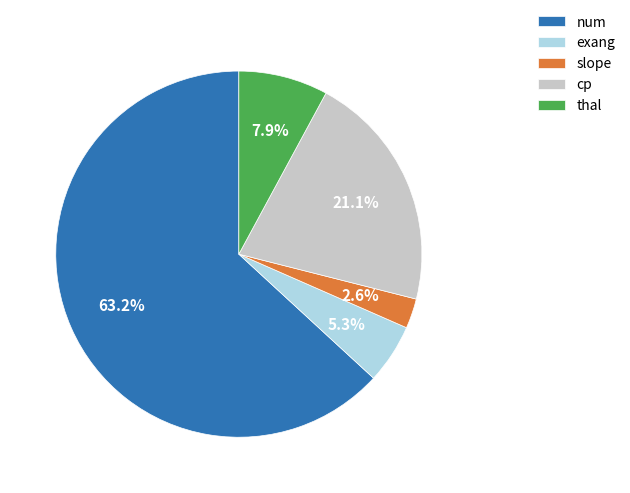

Which slice represents more than half of the pie?

num